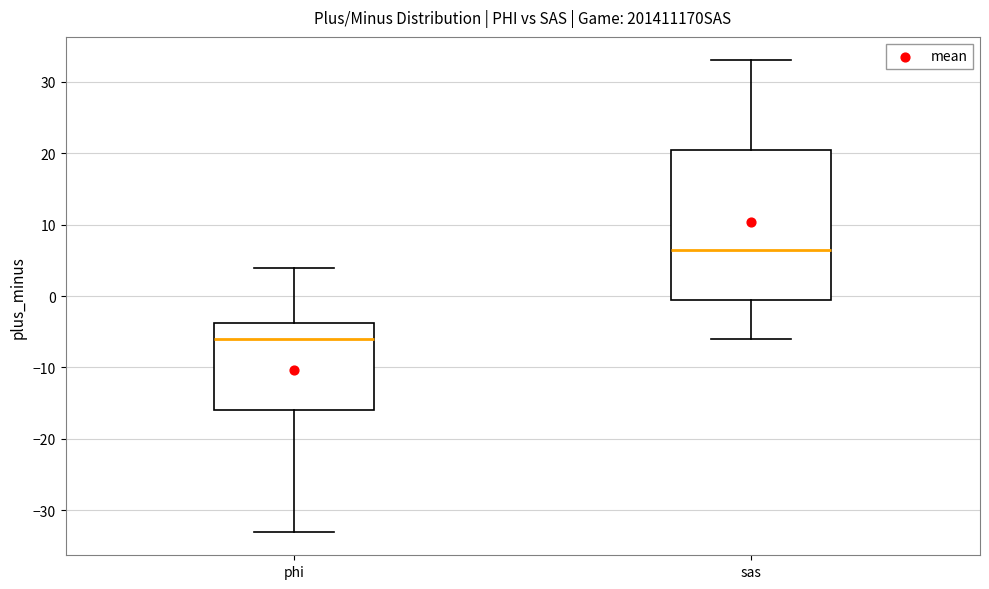

Which box has the lowest median line?

phi